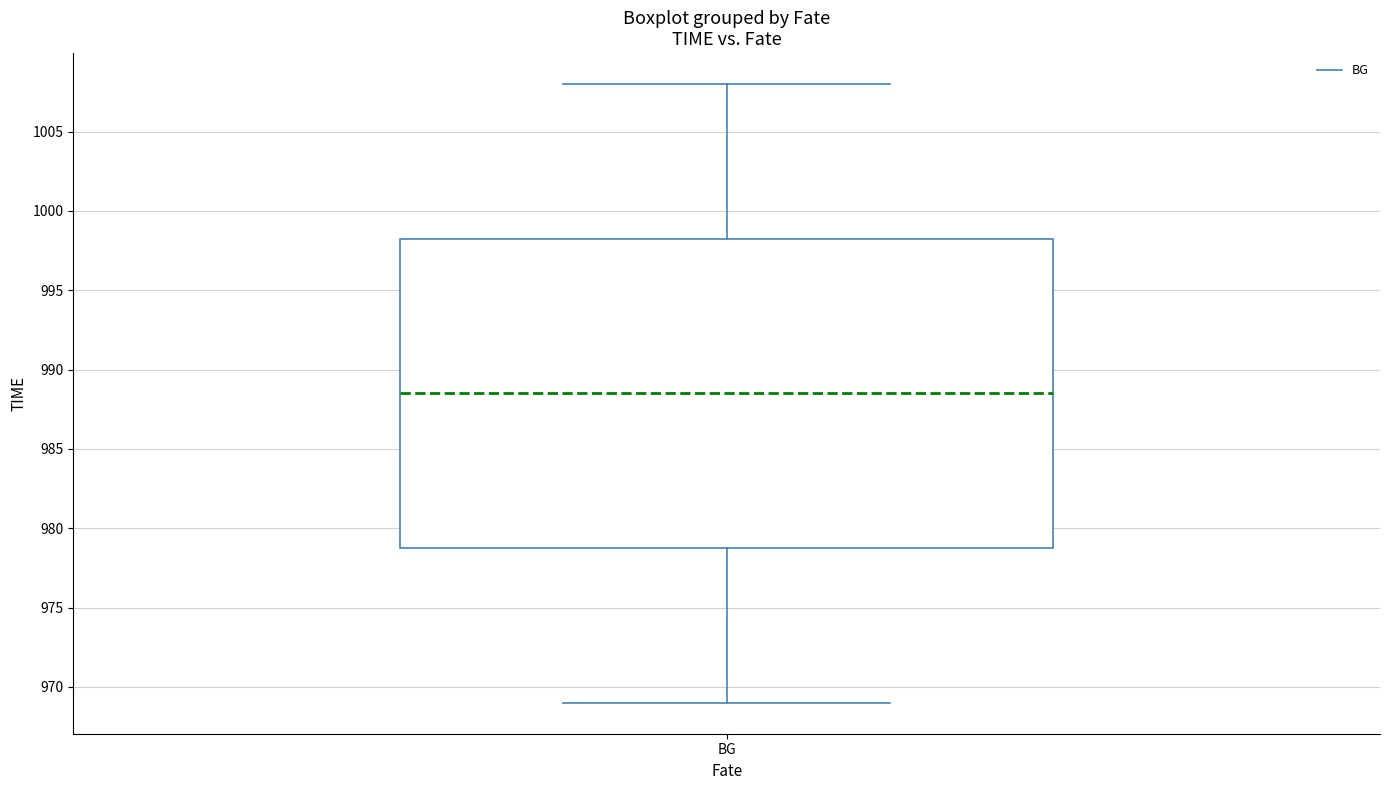

Transcribe this box plot: give where the median line is, the range the box spans, and where the two whiskers end, as read against the y-axis. The values are not printed on the chart, so give them approximately, as read against the axis.

median 988.5, box 979.0 to 998.5, whiskers 969.0 to 1008.0